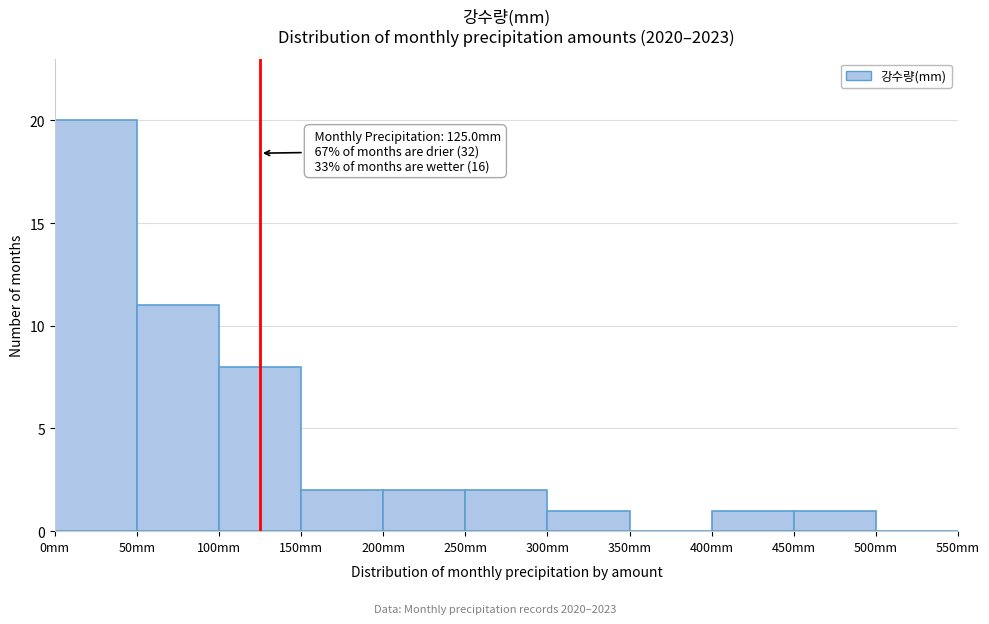

Which range on the x-axis has the tallest bar?

0 to 50